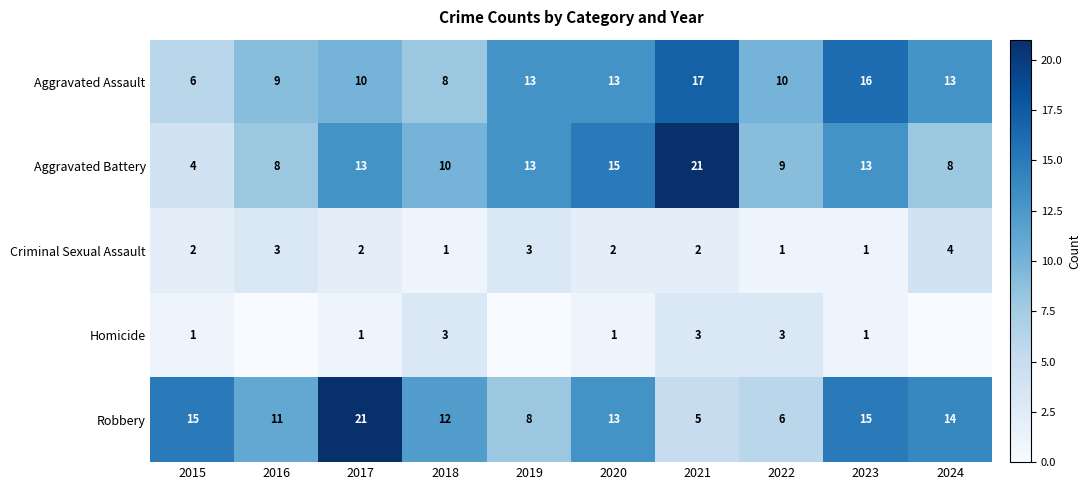

Is the value of Criminal Sexual Assault at 2018 greater than the value of Homicide at 2022?

No